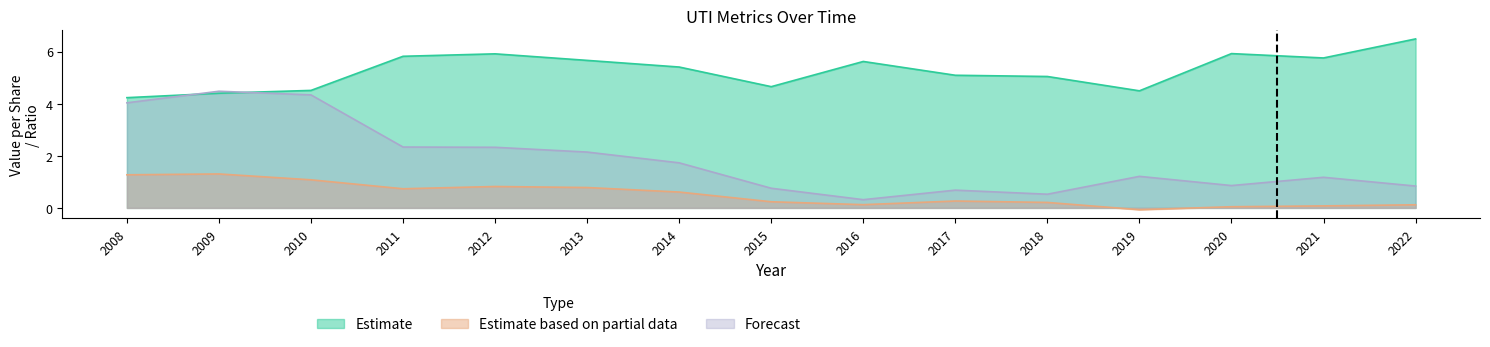

At which category is the sum across all series the highest?

2009